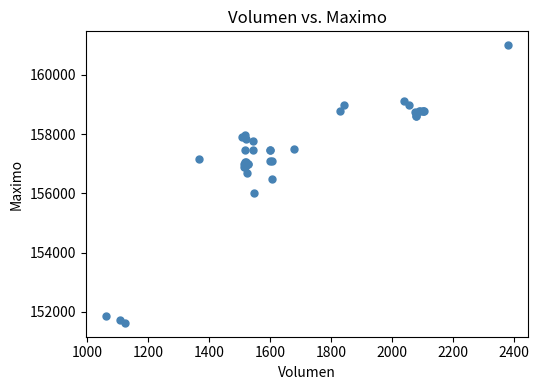

What Y value in the scatter plot is closest to 156316?

156500